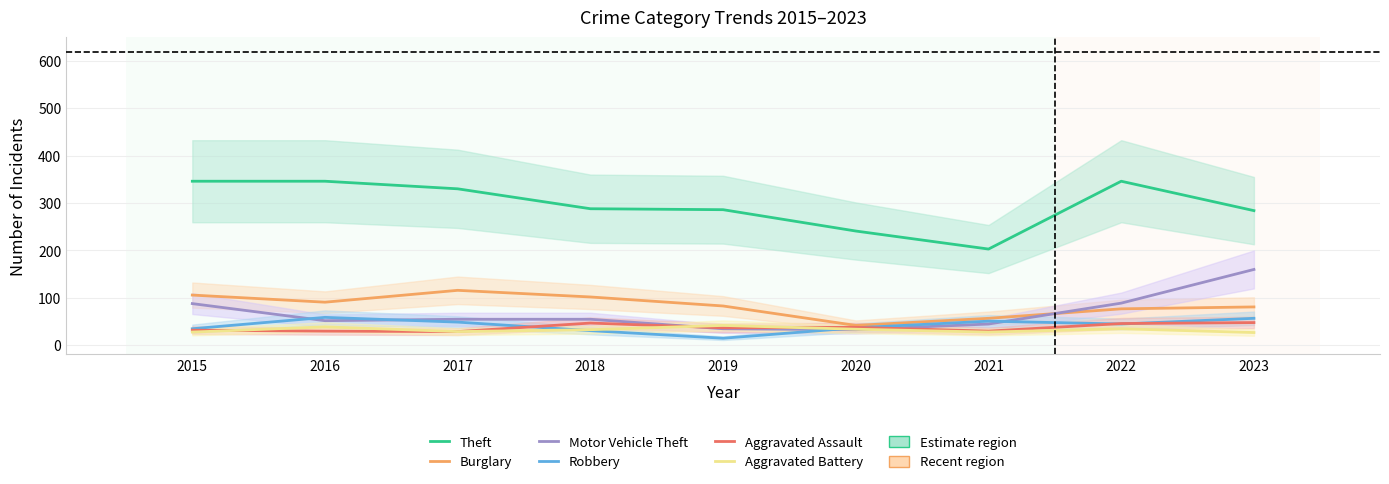

What is the total value across all series at 2019?

498